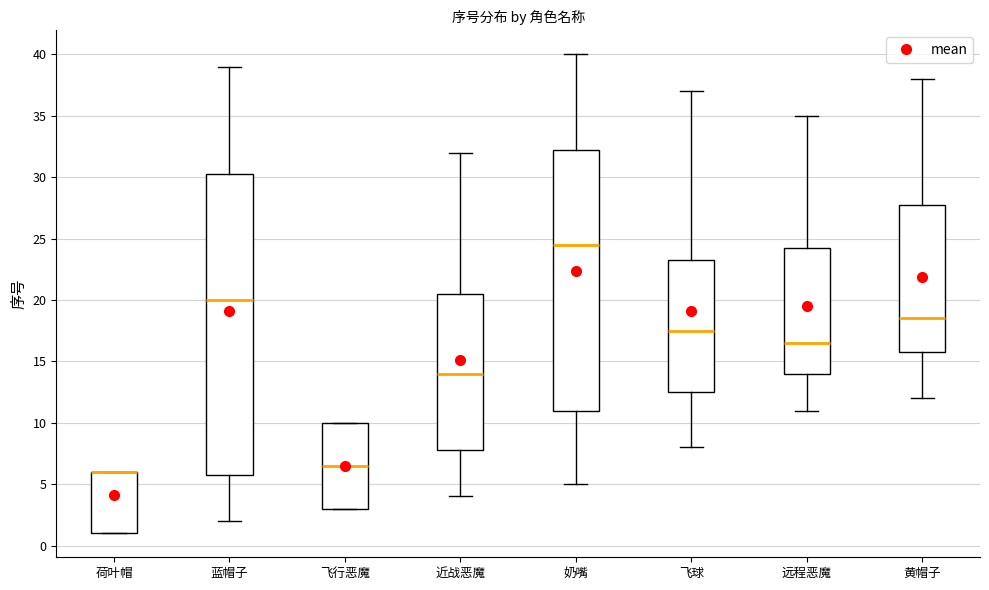

Reading left to right, transcribe this box plot: for each box, give where its median line is, the range the box spans, and where its two whiskers end, as read against the y-axis. The values are not printed on the chart, so give them approximately, as read against the axis.

荷叶帽: median 6.0 (drawn on the box's upper edge), box 1.0 to 6.0, whiskers 1.0 to 6.0
蓝帽子: median 20.0, box 6.0 to 30.5, whiskers 2.0 to 39.0
飞行恶魔: median 6.5, box 3.0 to 10.0, whiskers 3.0 to 10.0
近战恶魔: median 14.0, box 8.0 to 20.5, whiskers 4.0 to 32.0
奶嘴: median 24.5, box 11.0 to 32.5, whiskers 5.0 to 40.0
飞球: median 17.5, box 12.5 to 23.5, whiskers 8.0 to 37.0
远程恶魔: median 16.5, box 14.0 to 24.5, whiskers 11.0 to 35.0
黄帽子: median 18.5, box 16.0 to 28.0, whiskers 12.0 to 38.0